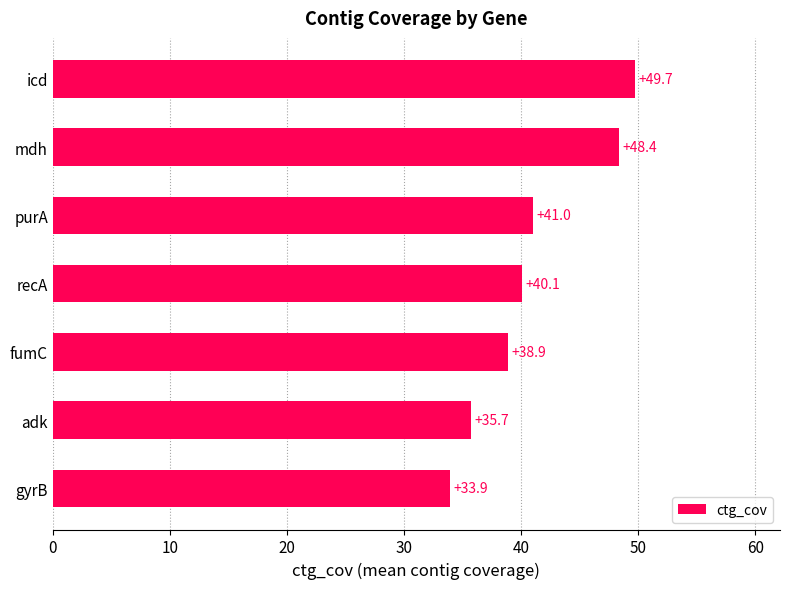

Reading top to bottom, what are all the values shown in this chart?

icd=49.7	mdh=48.4	purA=41.0	recA=40.1	fumC=38.9	adk=35.7	gyrB=33.9